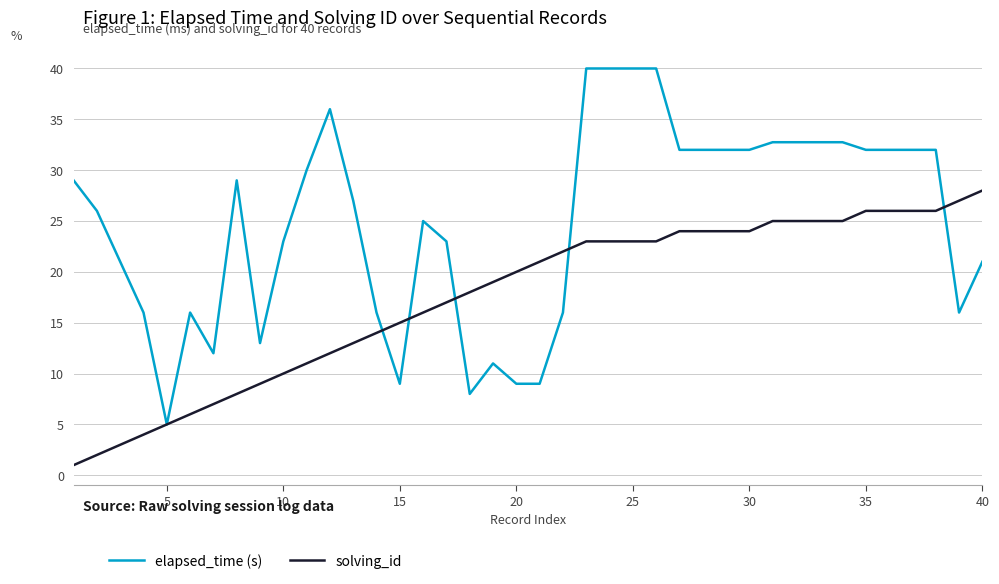

Which series has the largest total across all categories?

elapsed_time (s)